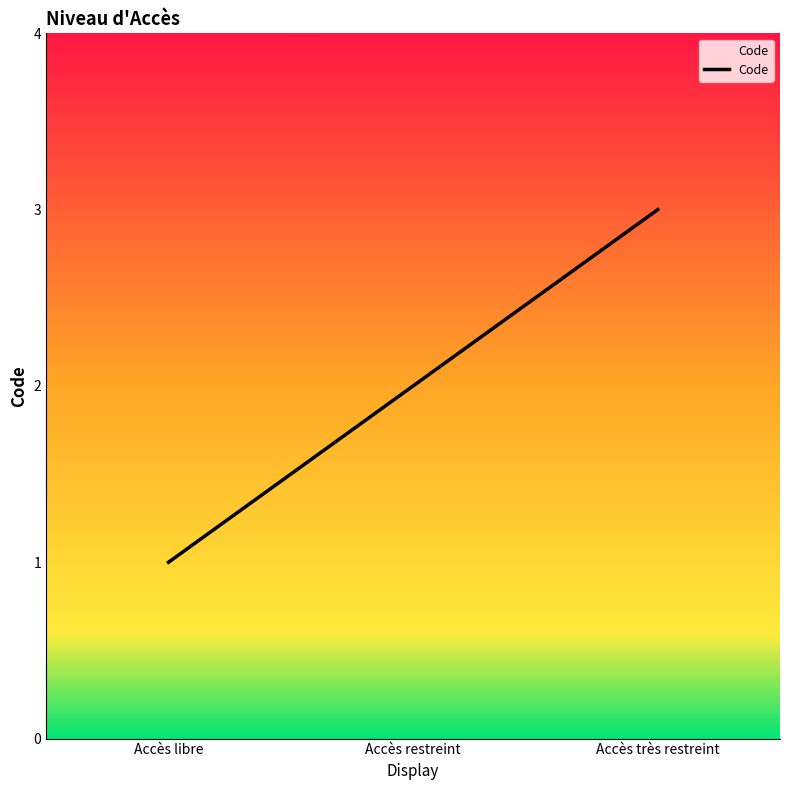

Rank the categories by value from highest to lowest.

Accès très restreint, Accès restreint, Accès libre